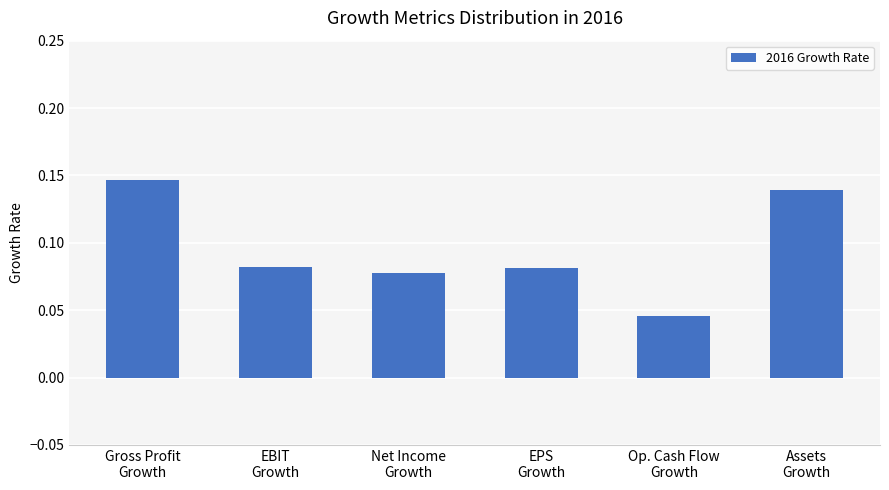

What is the sum of all values?

0.6